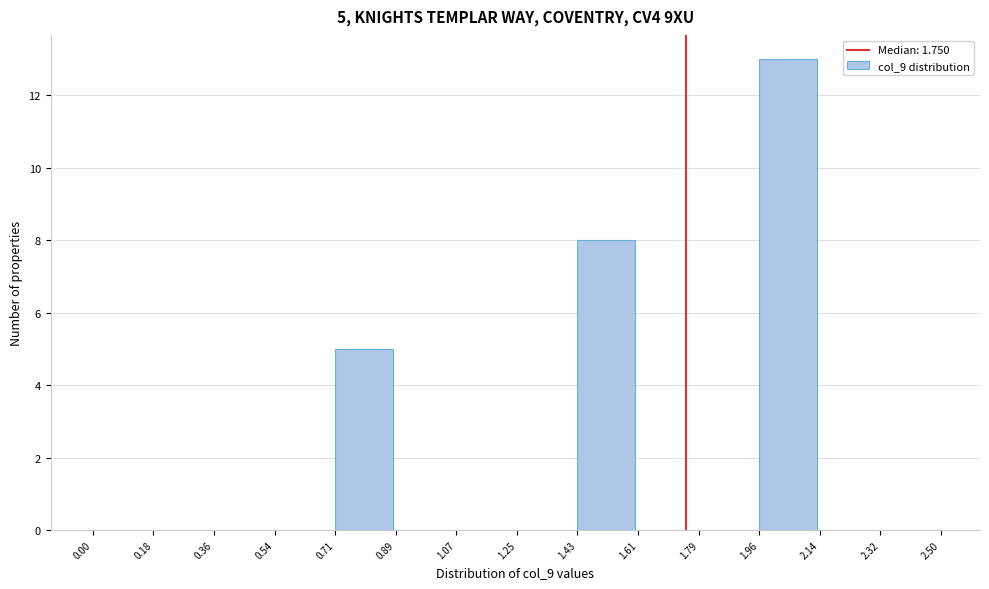

Which range on the x-axis has the tallest bar?

1.96 to 2.14